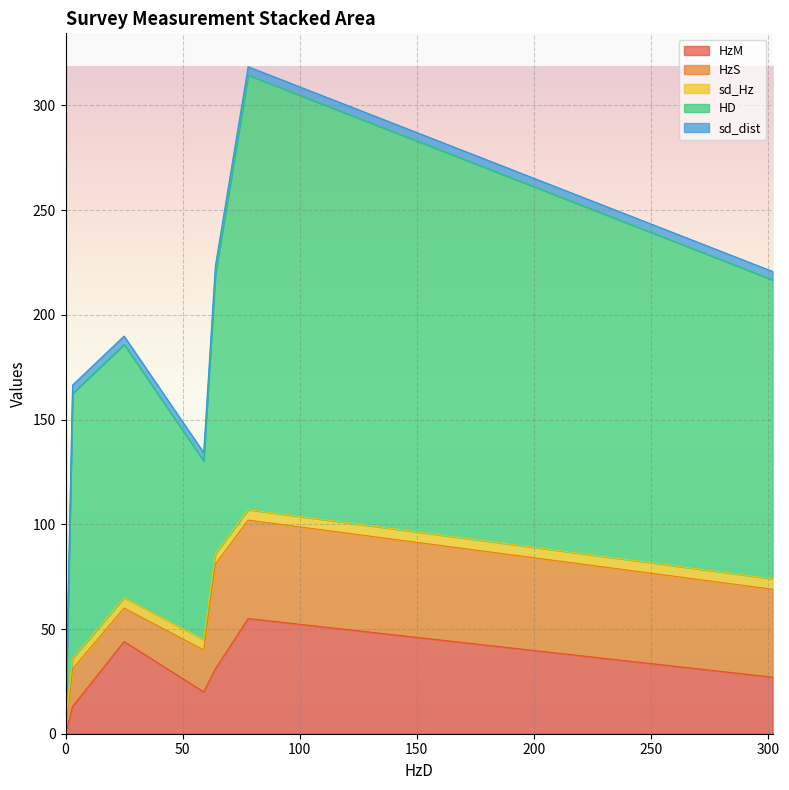

Which series has the largest total across all categories?

HD